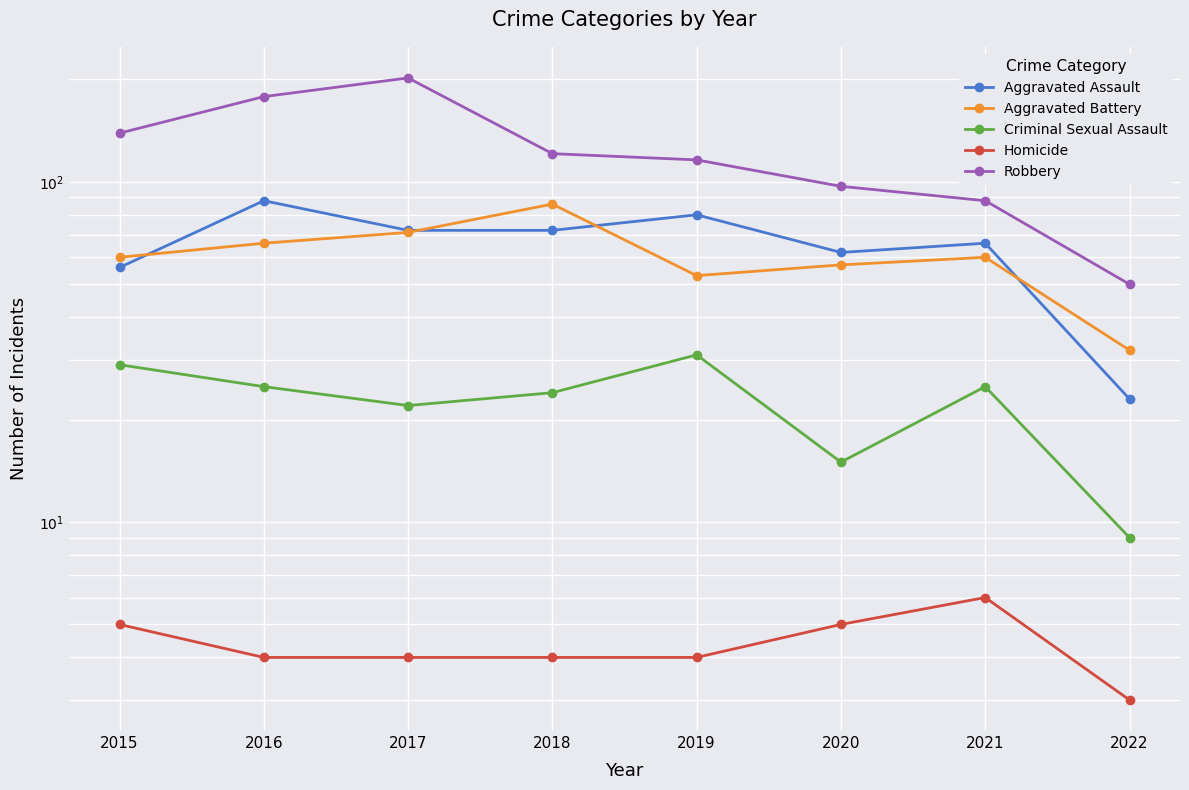

Reading left to right, list all the values displayed in this chart.

Aggravated Assault: 2015=56	2016=88	2017=72	2018=72	2019=80	2020=62	2021=66	2022=23
Aggravated Battery: 2015=60	2016=66	2017=71	2018=86	2019=53	2020=57	2021=60	2022=32
Criminal Sexual Assault: 2015=29	2016=25	2017=22	2018=24	2019=31	2020=15	2021=25	2022=9
Homicide: 2015=5	2016=4	2017=4	2018=4	2019=4	2020=5	2021=6	2022=3
Robbery: 2015=139	2016=178	2017=202	2018=121	2019=116	2020=97	2021=88	2022=50